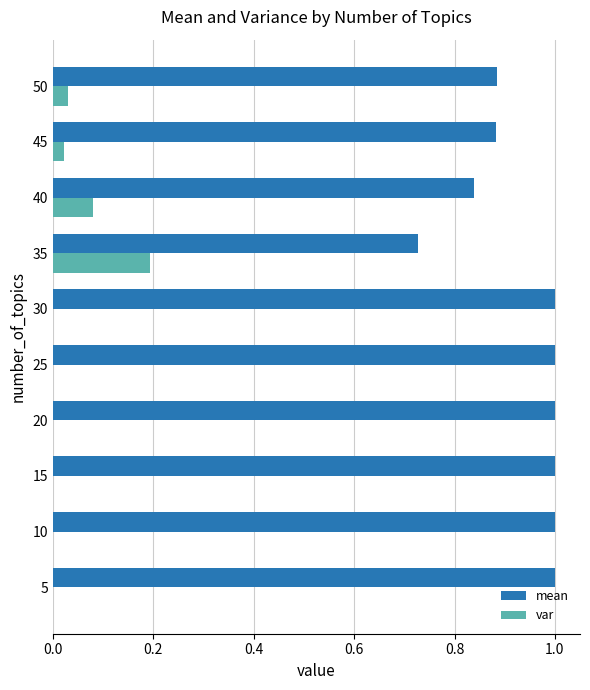

The value of var at 35 is 0.2. True or false?

True